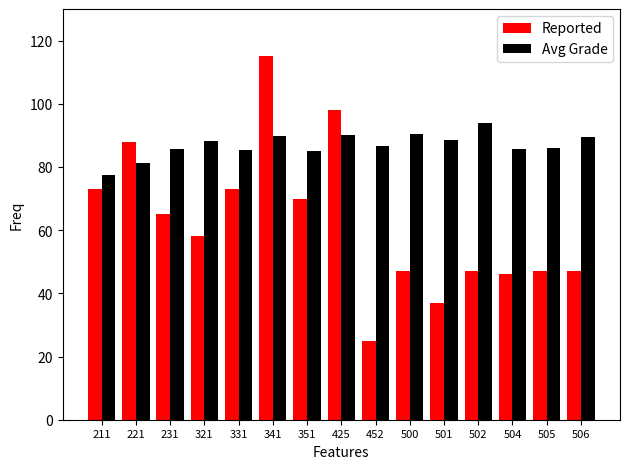

What is the difference between the second highest and minimum values in the Reported series?

73.0